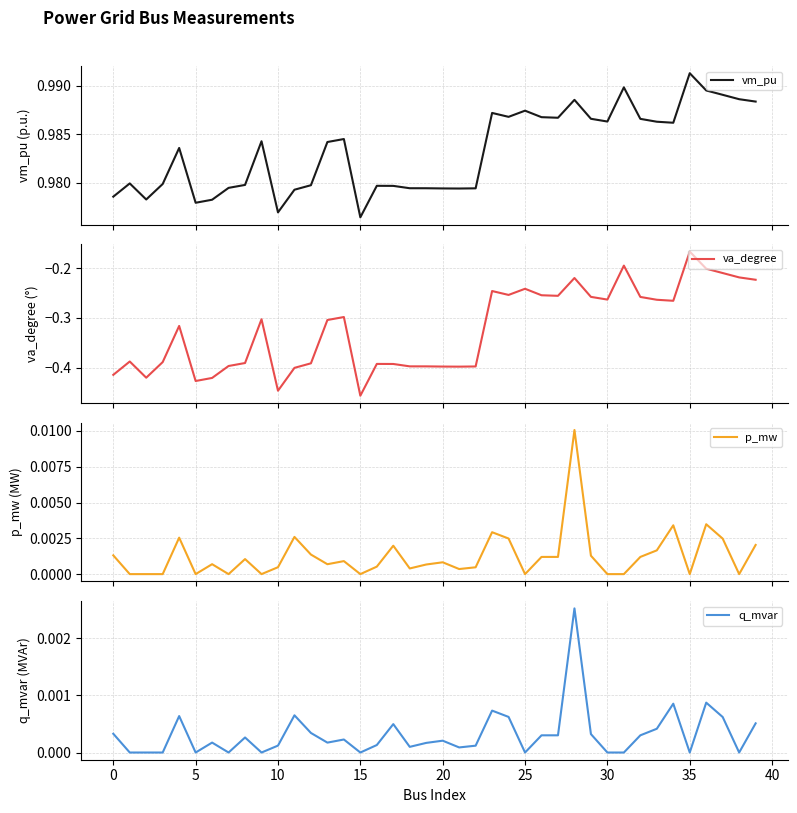

At which label is va_degree closest to 0?

35